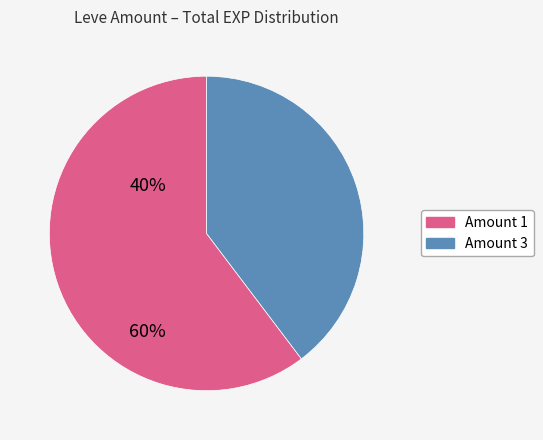

Is there any slice that represents more than half of the pie?

Yes